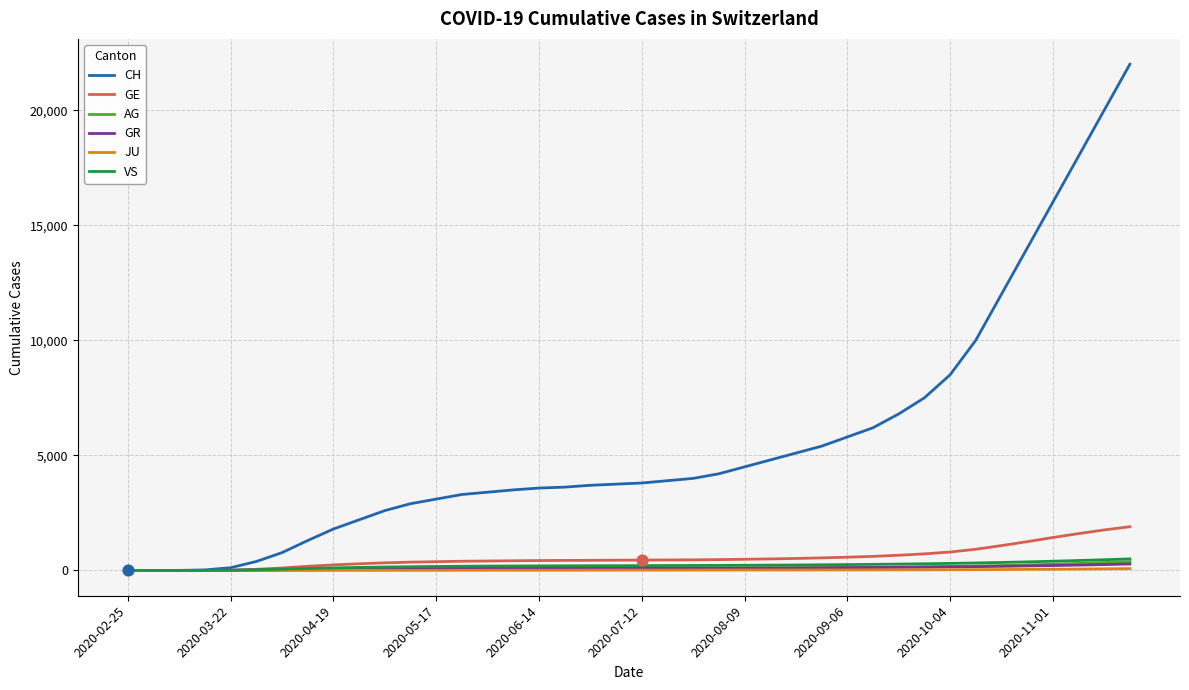

Which series has the largest total across all categories?

CH